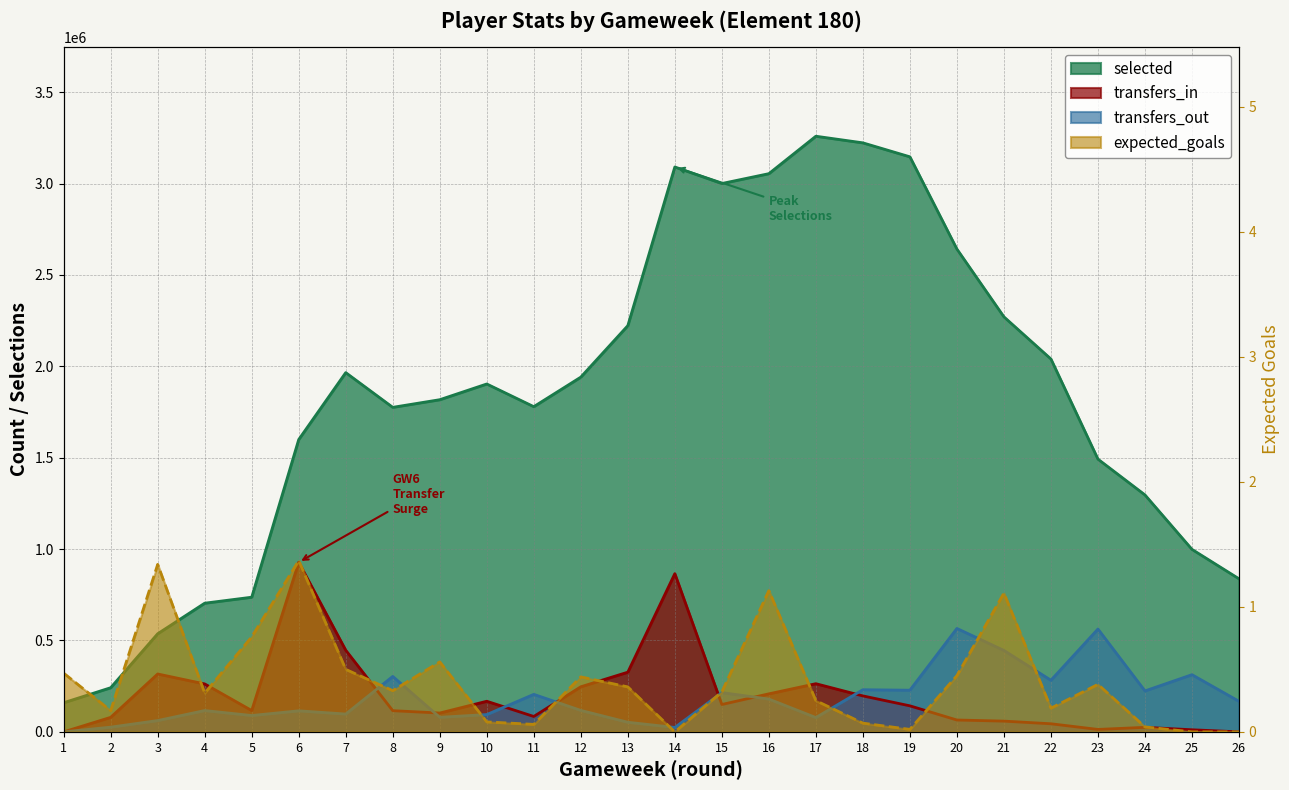

What is the value of the selected point at the 18th from the left?

3222840.0